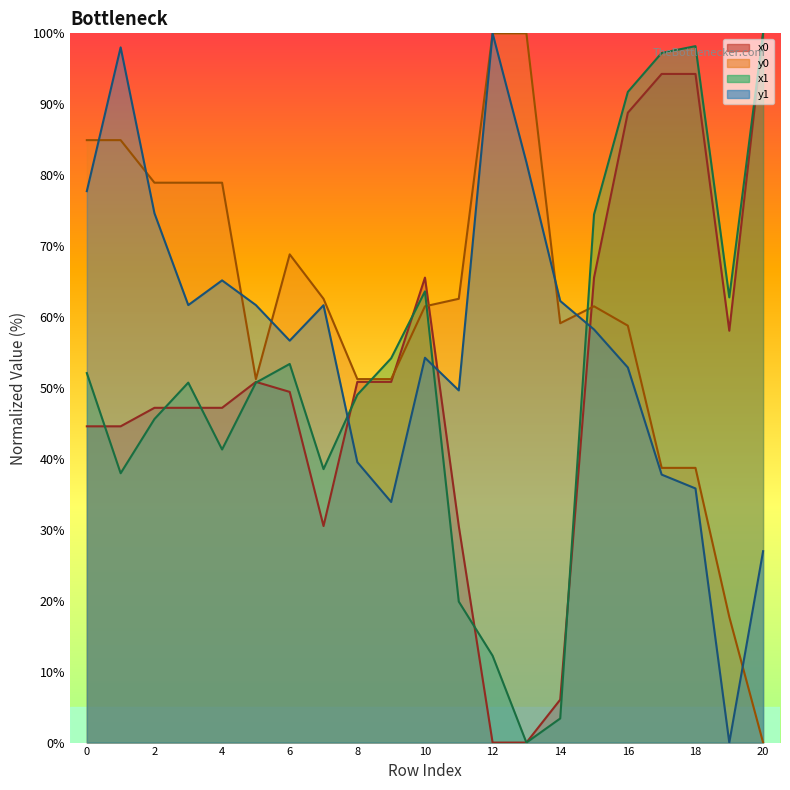

Rank the series at 3 from highest to lowest value.

y0, y1, x1, x0